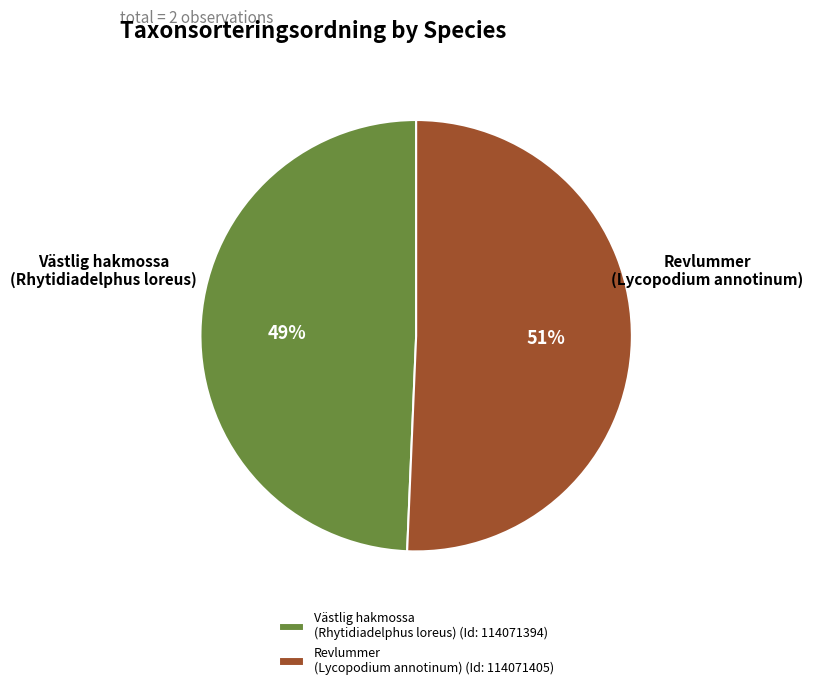

How many slices are in this pie chart?

2